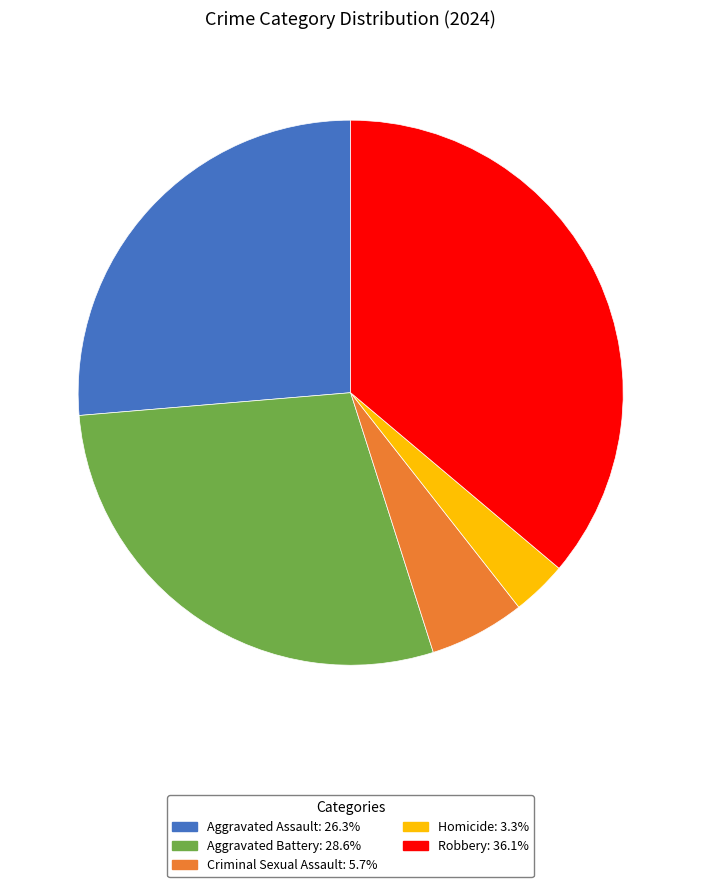

Approximately how many times larger is the value at Aggravated Assault: 26.3% compared to Homicide: 3.3%?

8.1